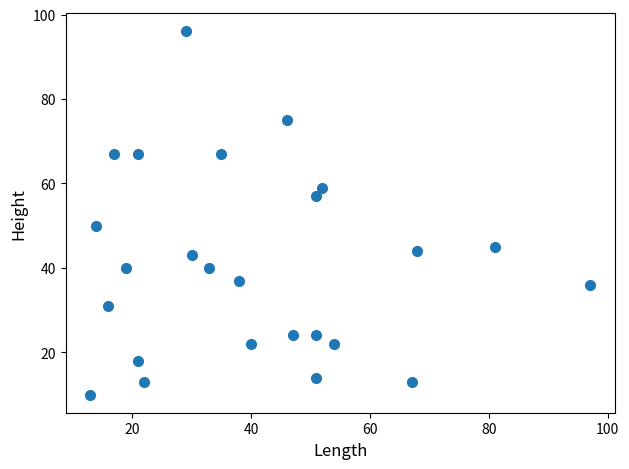

What Y value in the scatter plot is closest to 53?

50